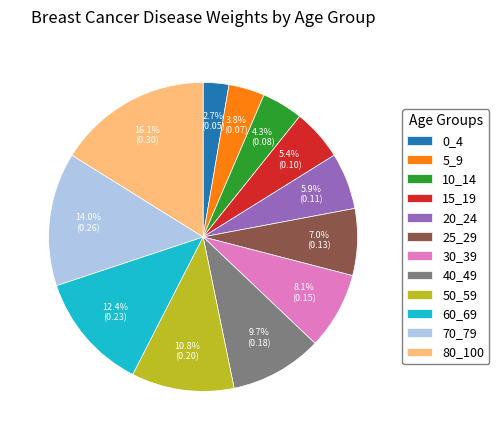

How many segments does this pie chart have?

12